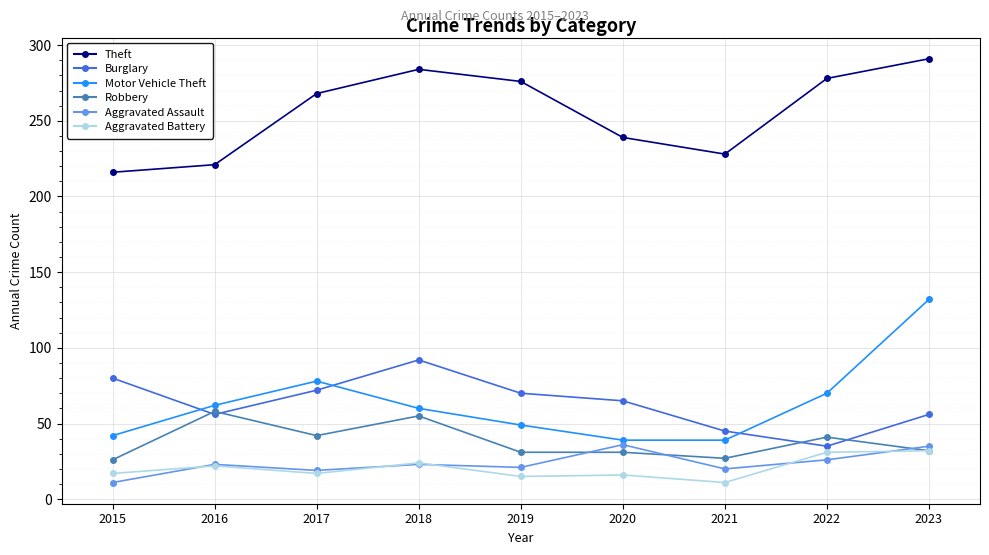

True or false: Aggravated Assault has a value of 36 at 2018.

False